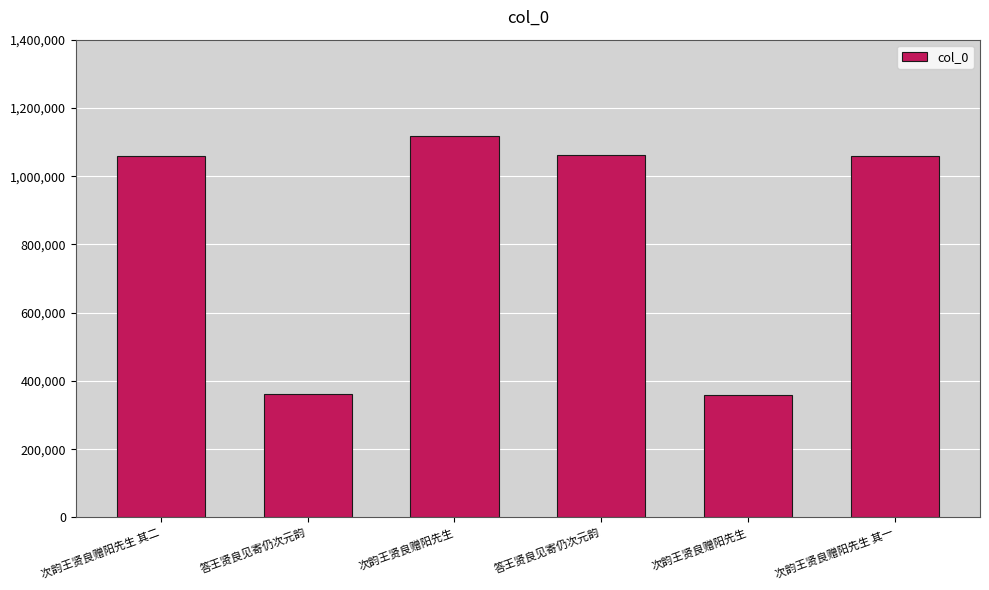

True or false: the data shows 1061742 at 答王贤良见寄仍次元韵.

True